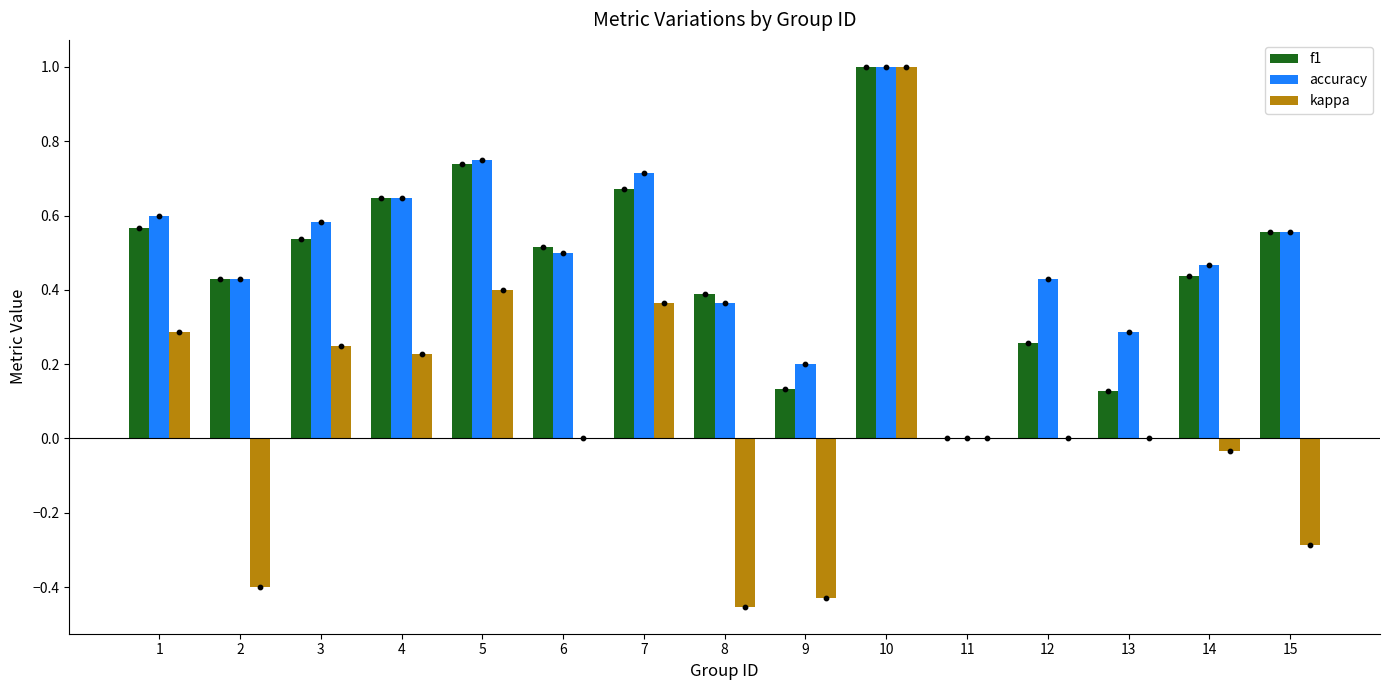

Is the value of f1 at 5 greater than the value of accuracy at 9?

Yes